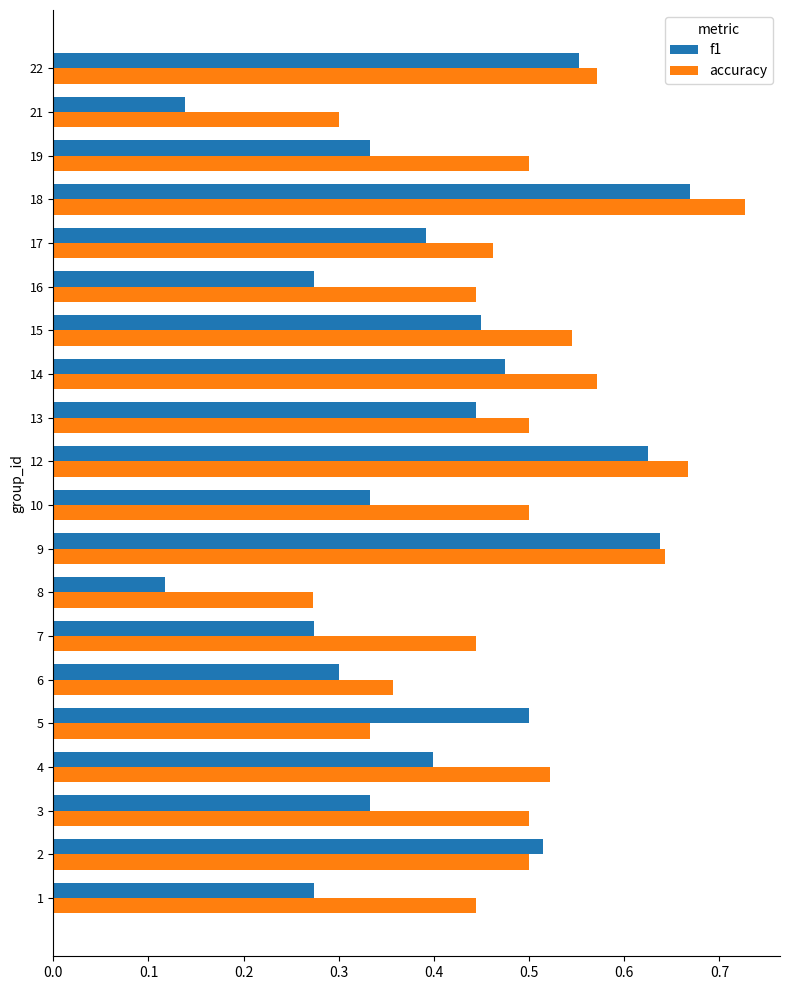

What is the sum of all accuracy values?

9.8